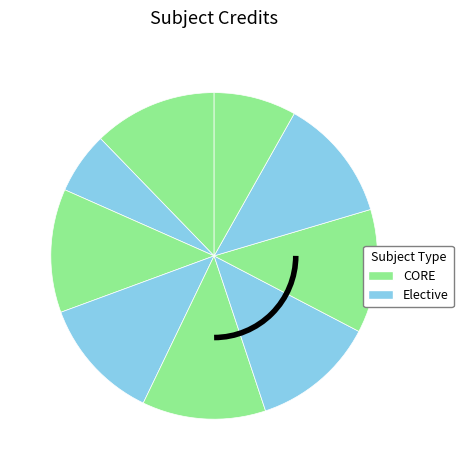

How many slices are in this pie chart?

9